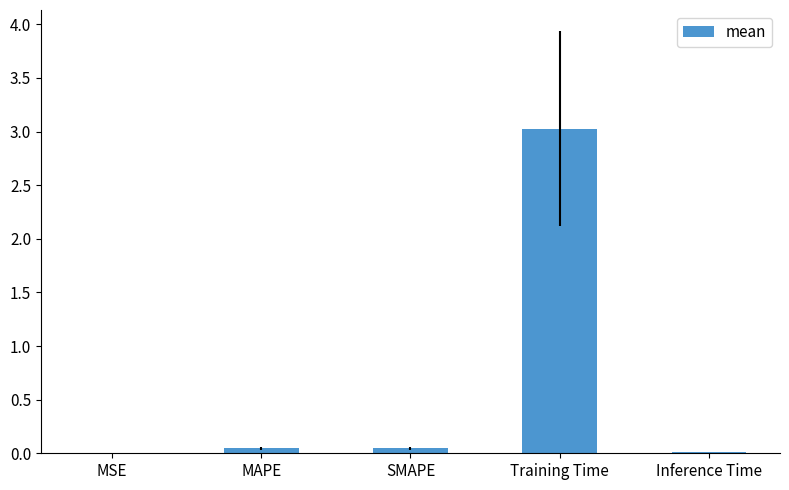

At which category does the chart reach its peak across all series?

Training Time